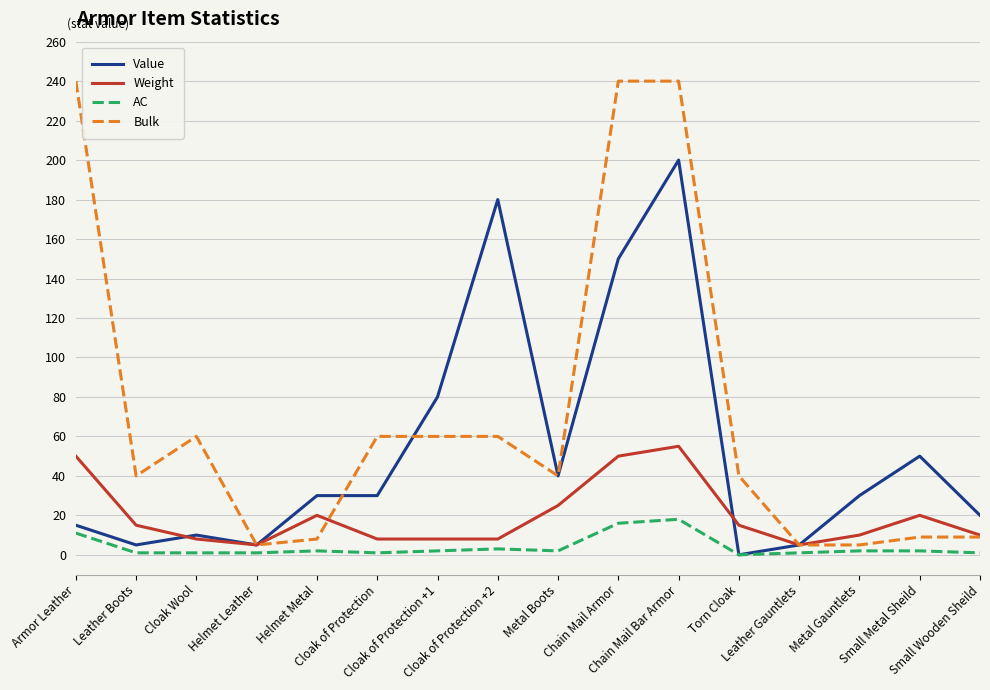

What is the difference between the maximum and minimum values in the Weight series?

50